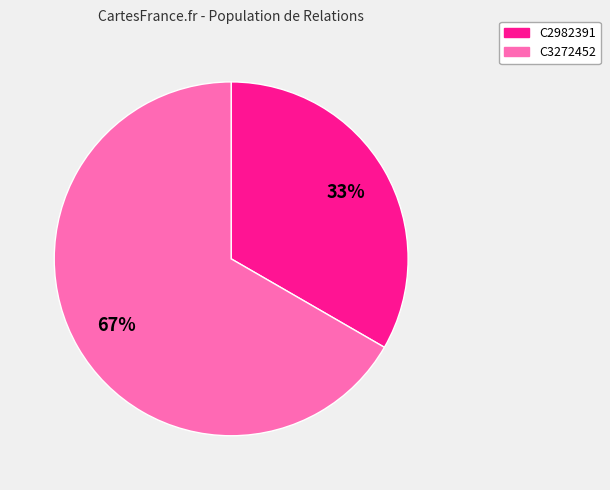

True or false: C2982391 accounts for 33% of the total.

True